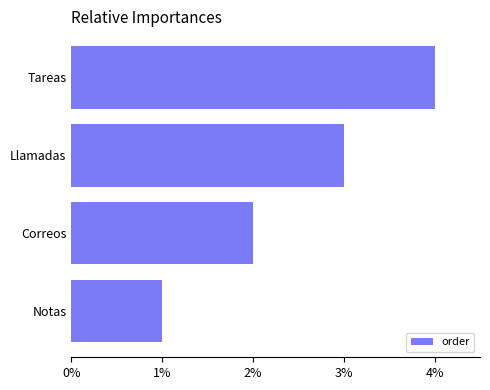

What value does the data have at Llamadas?

3